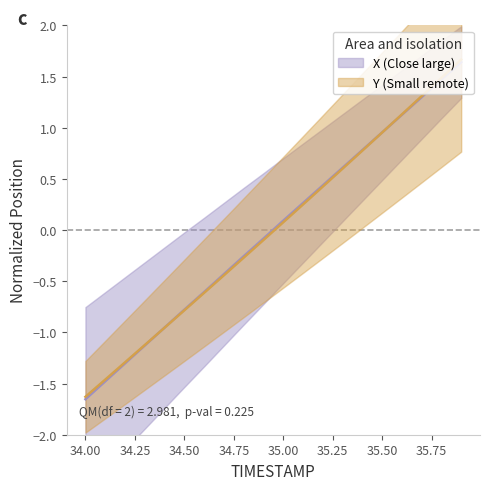

Is the value of X at 34.9 greater than the value of Y at 35.1?

No